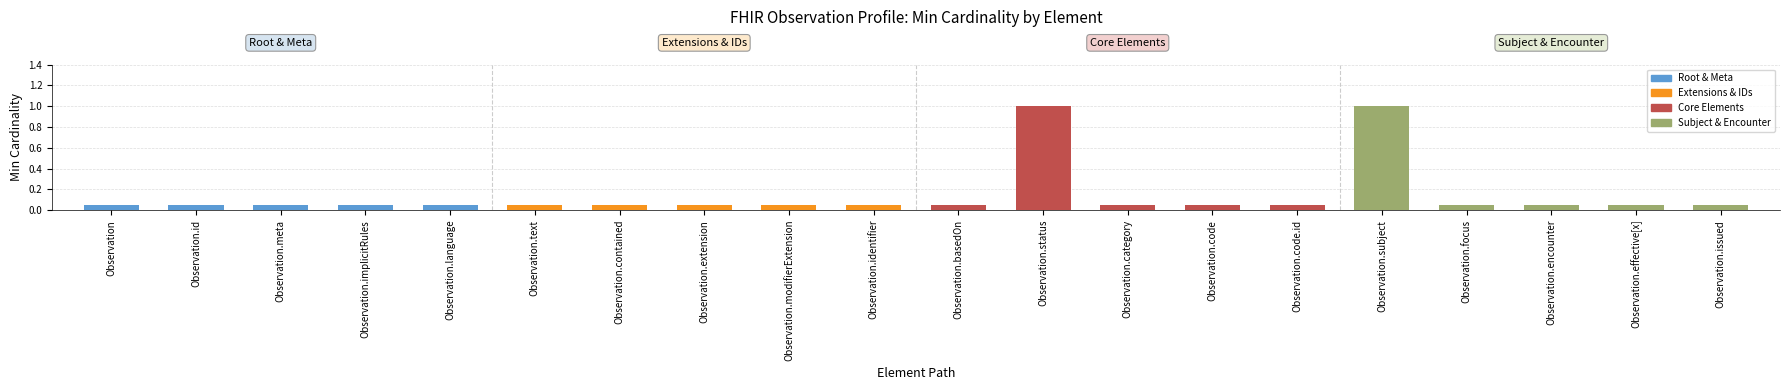

How many values in Base Min are above zero?

2